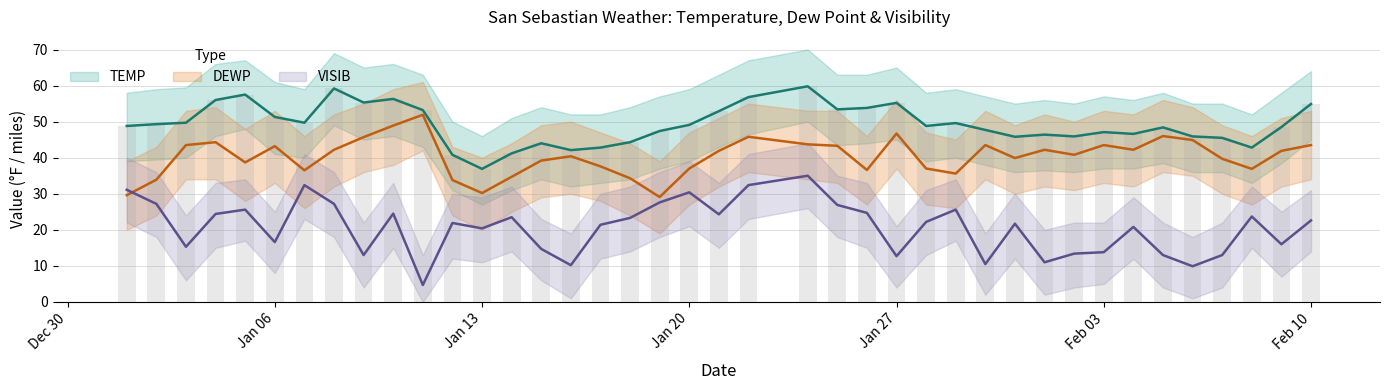

What is the label of the 21st bar from the right?

Jan 20